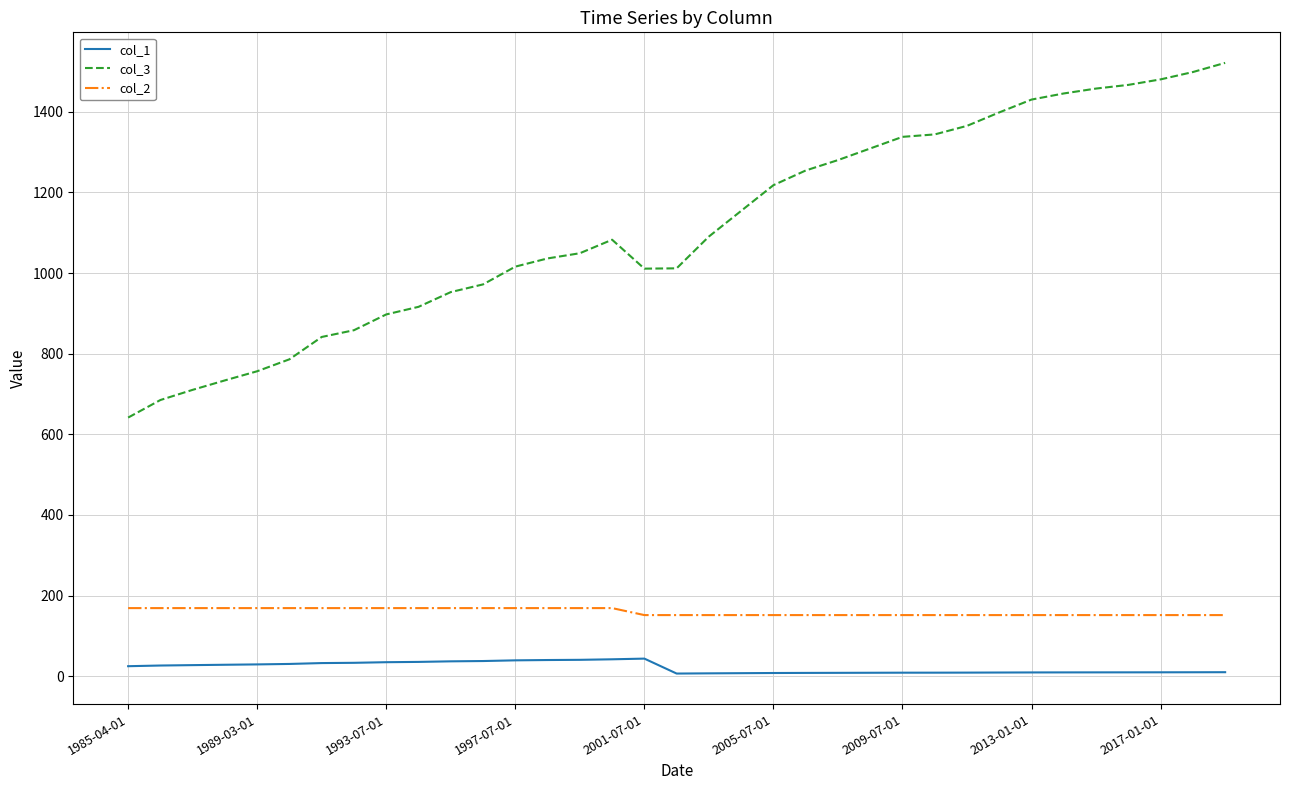

What is the highest value of the col_2 series?

169.0